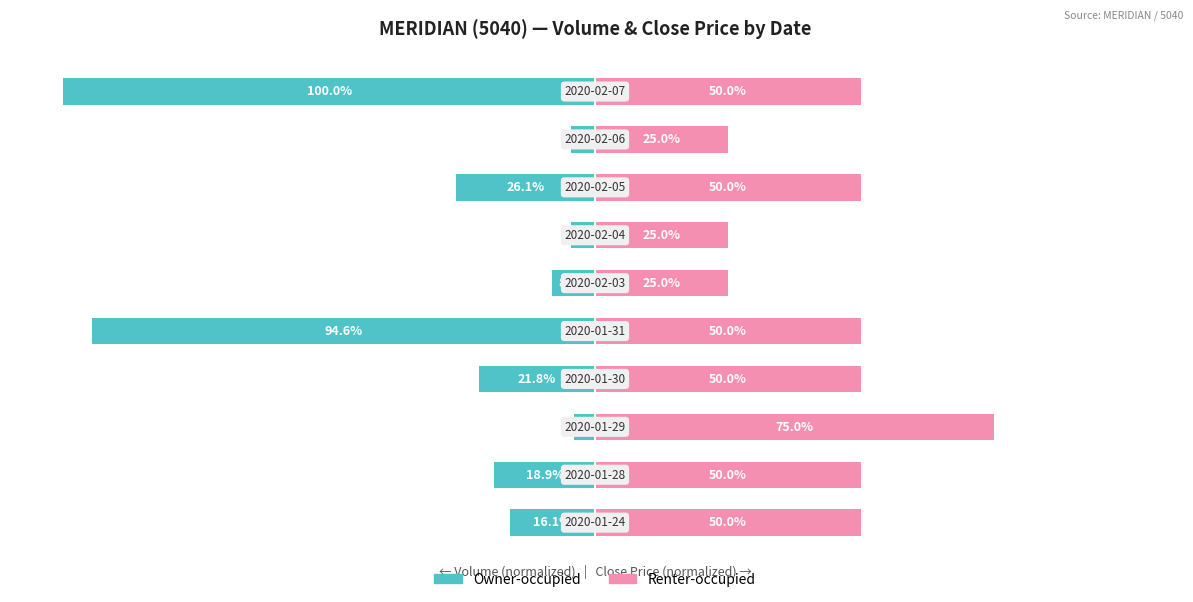

What is the approximate value of Renter-occupied (Close, normalized) at 2?

75.0